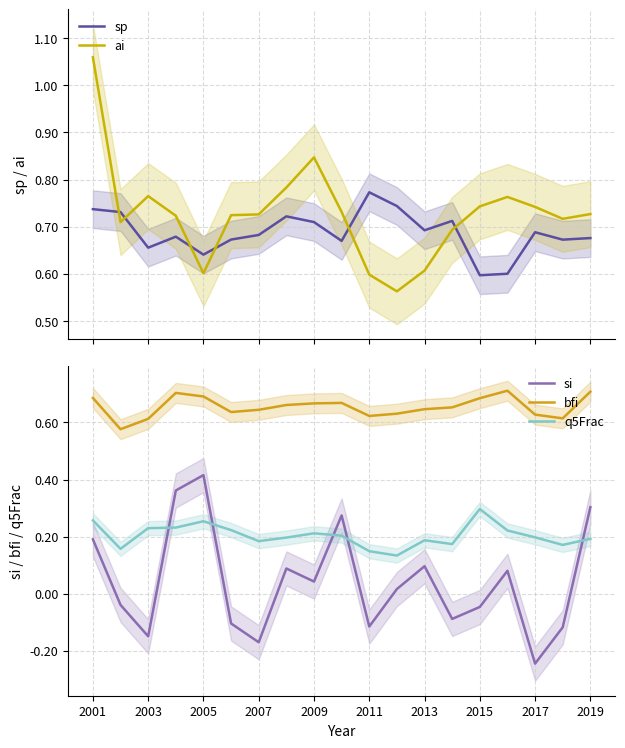

The value of bfi at 2019 is 0.7. True or false?

True